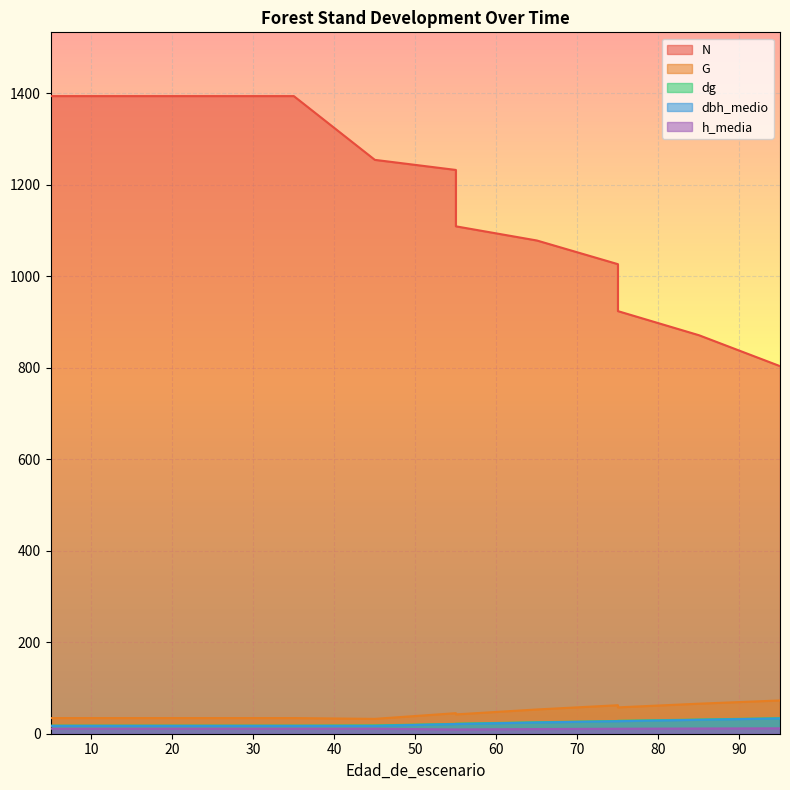

True or false: dbh_medio and G intersect in this chart.

False